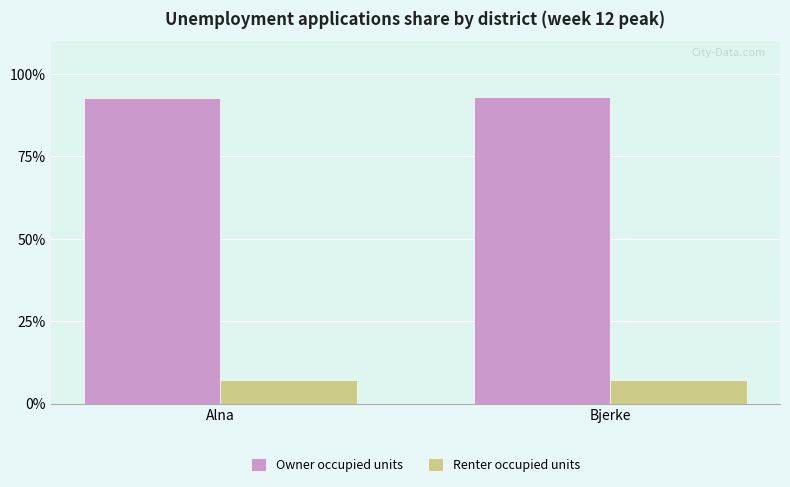

What is the label of the 1st bar from the left?

Alna